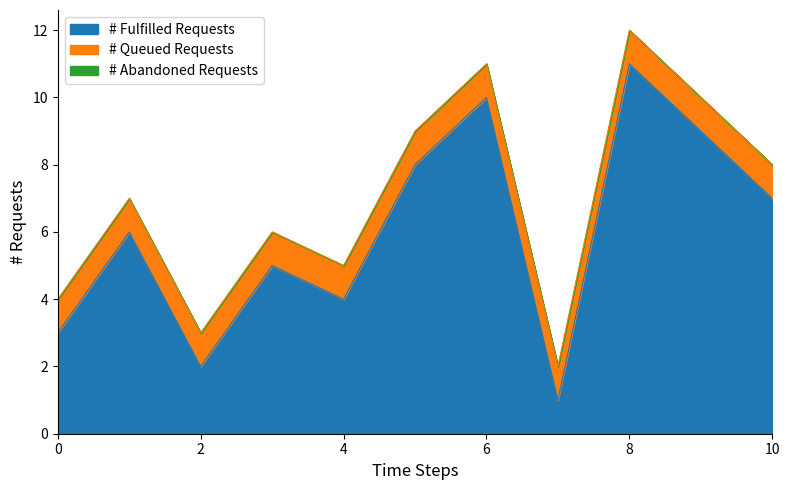

Reading left to right, what are all the values shown in this chart?

# Fulfilled Requests: 3	6	2	5	4	8	10	1	11	9	7
# Queued Requests: 1	1	1	1	1	1	1	1	1	1	1
# Abandoned Requests: 0	0	0	0	0	0	0	0	0	0	0